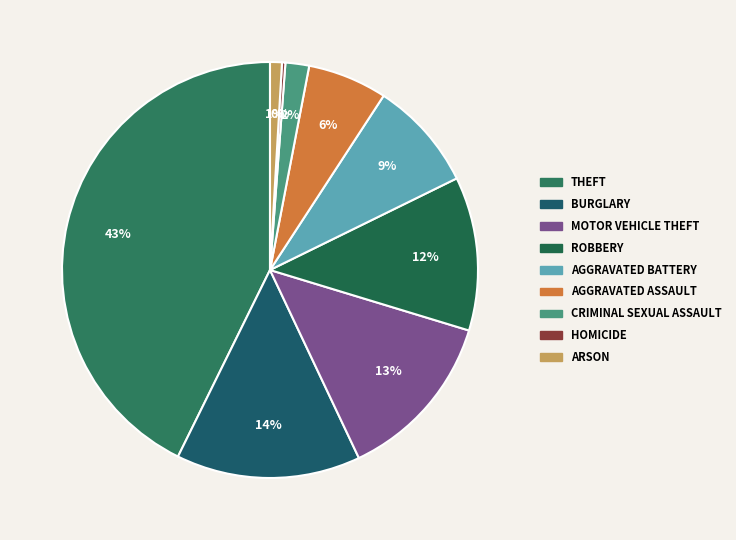

How many slices are in this pie chart?

9